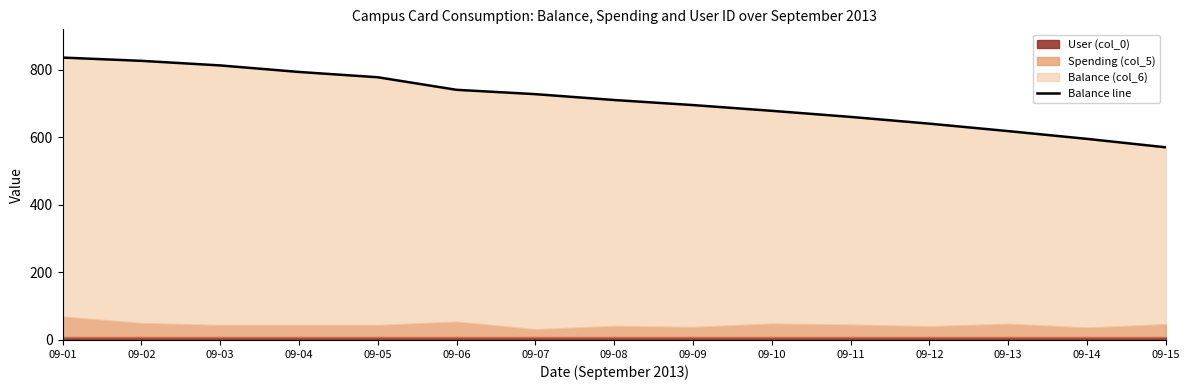

Approximately how many times larger is the value at 09-01 compared to 09-09?

1.2